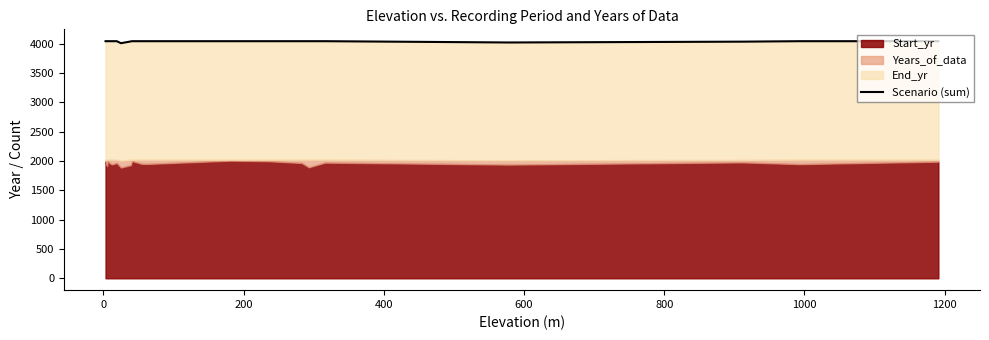

What is the value of the 5th point from the left?

4043